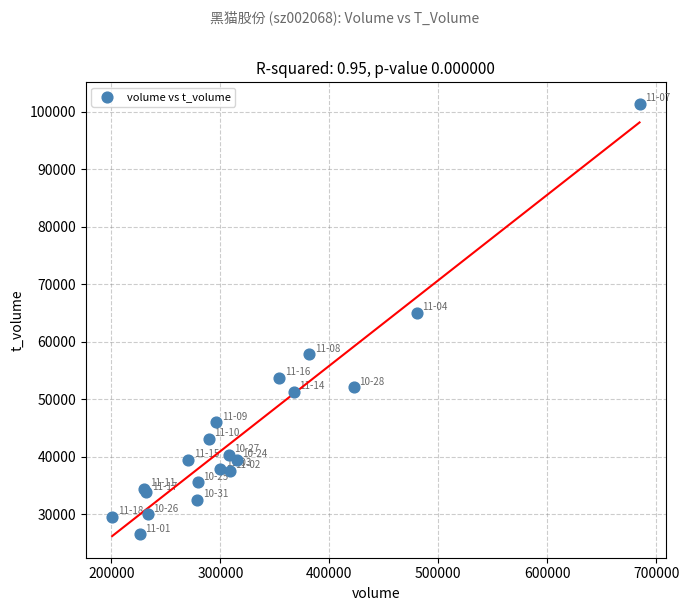

What Y value in the scatter plot is closest to 63971?

65034